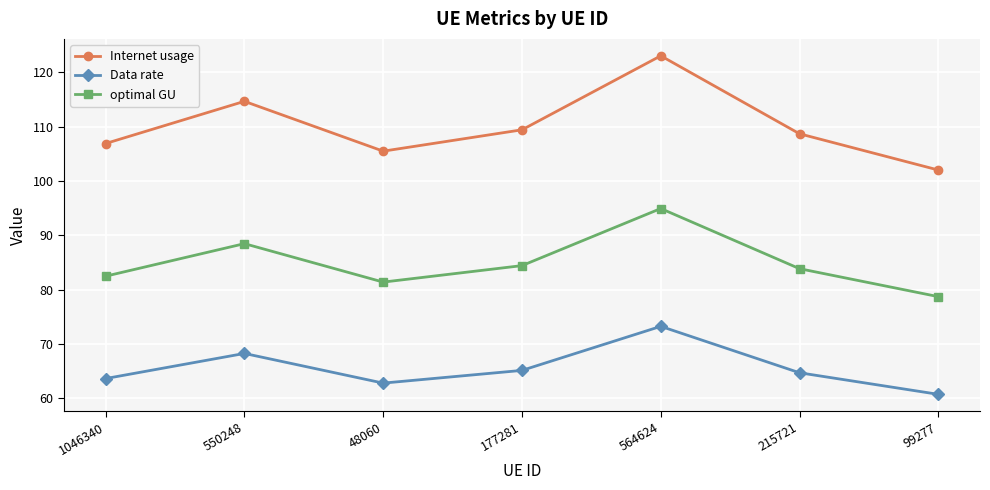

How many data points in optimal GU are less than 83?

3